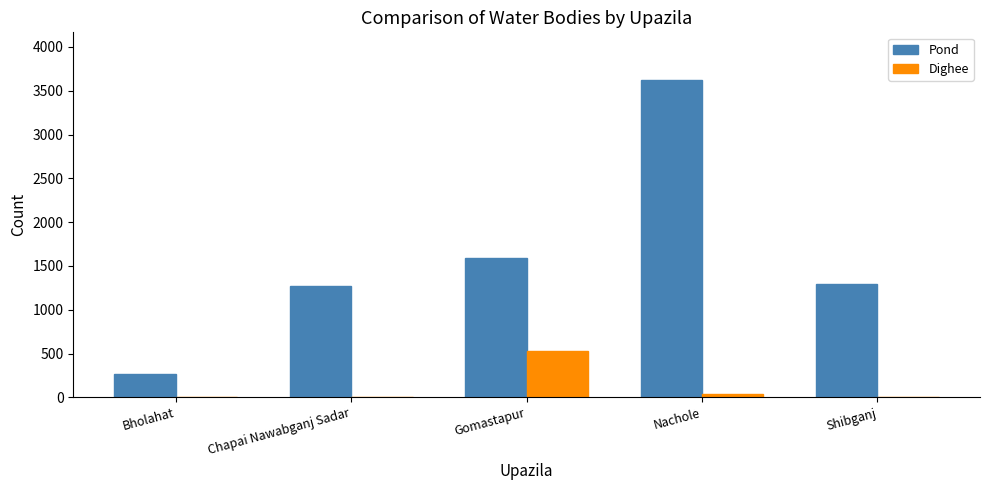

What is the approximate value of Pond at Bholahat, to the nearest 10?

270